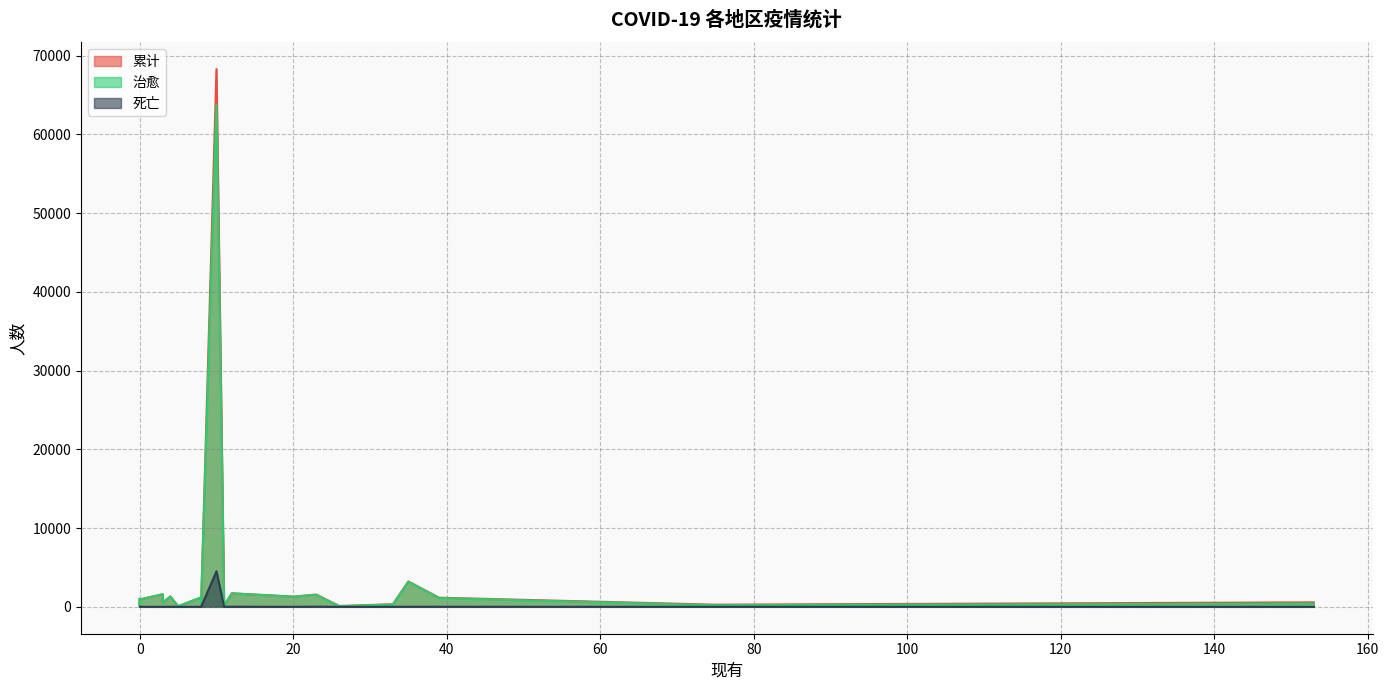

Which series has the widest spread of values?

累计